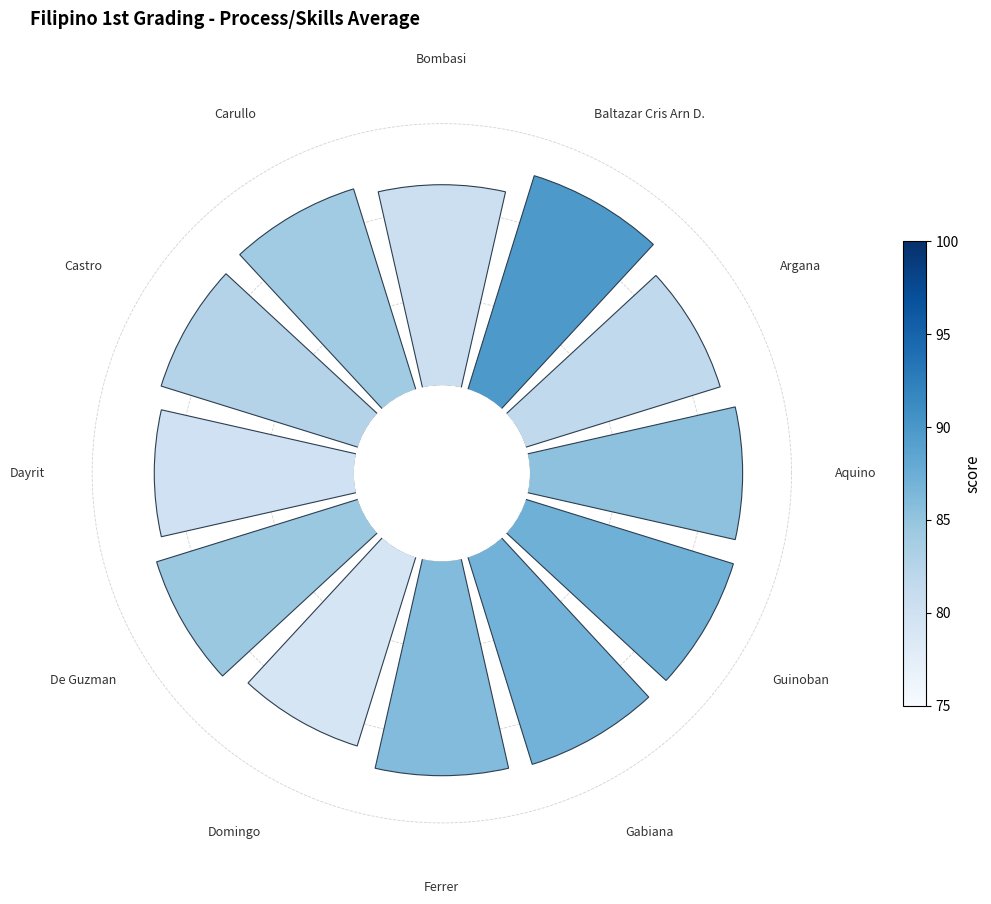

Is there any slice that represents more than half of the pie?

No